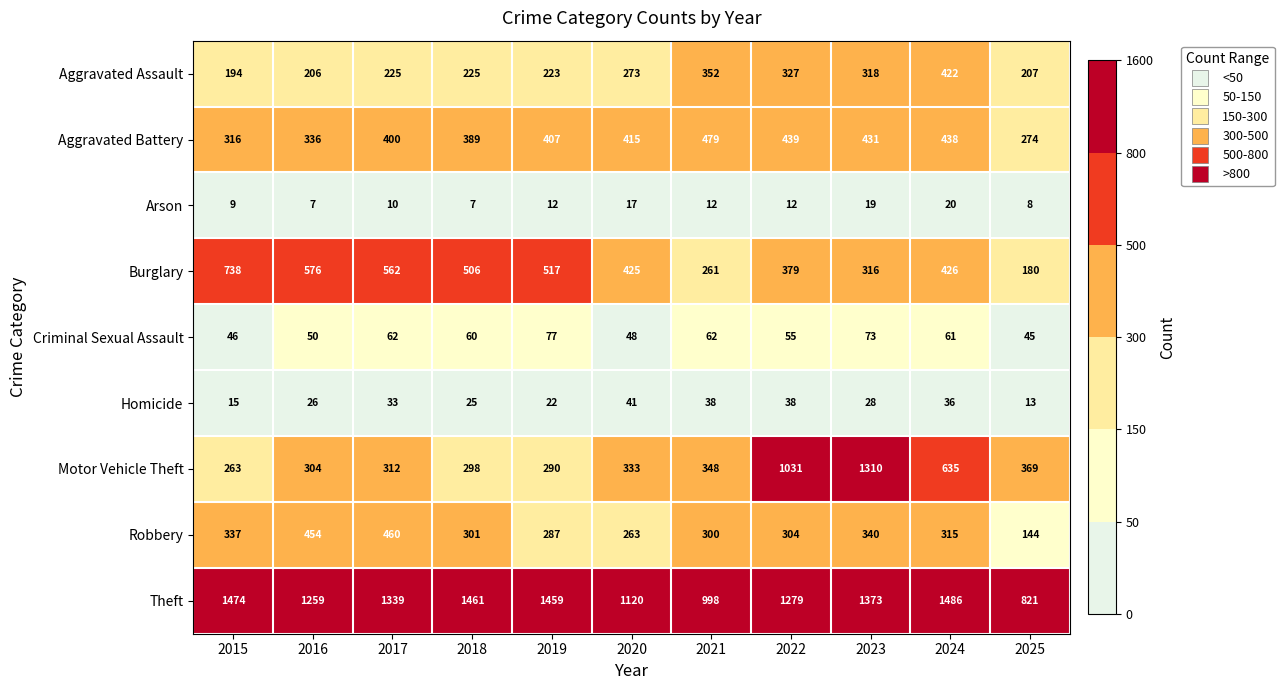

Which series changed the most between 2015 and 2017?

Burglary